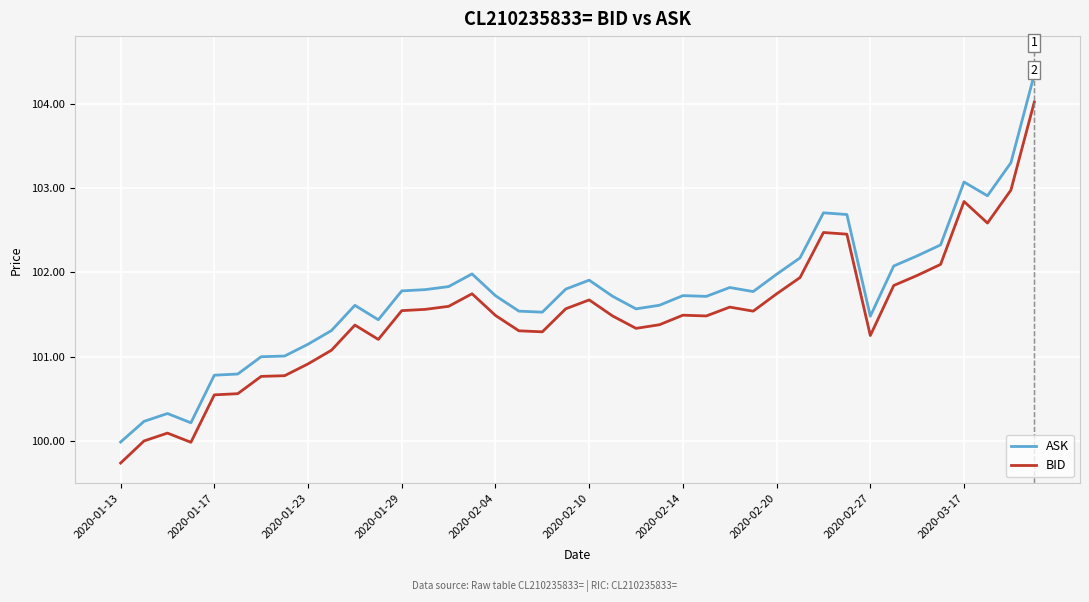

True or false: BID and ASK cross at least once.

False